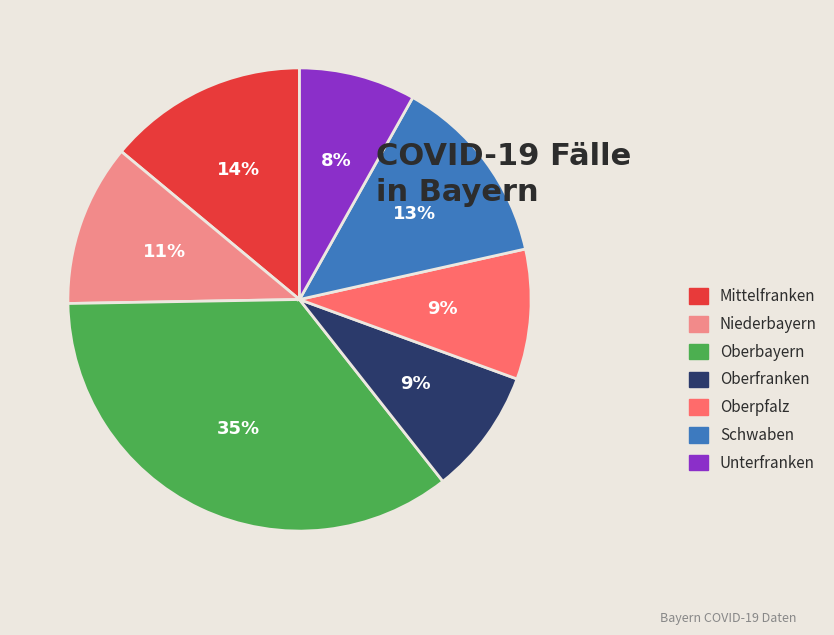

To the nearest percent, what is the difference between the largest and smallest slice percentages?

27%